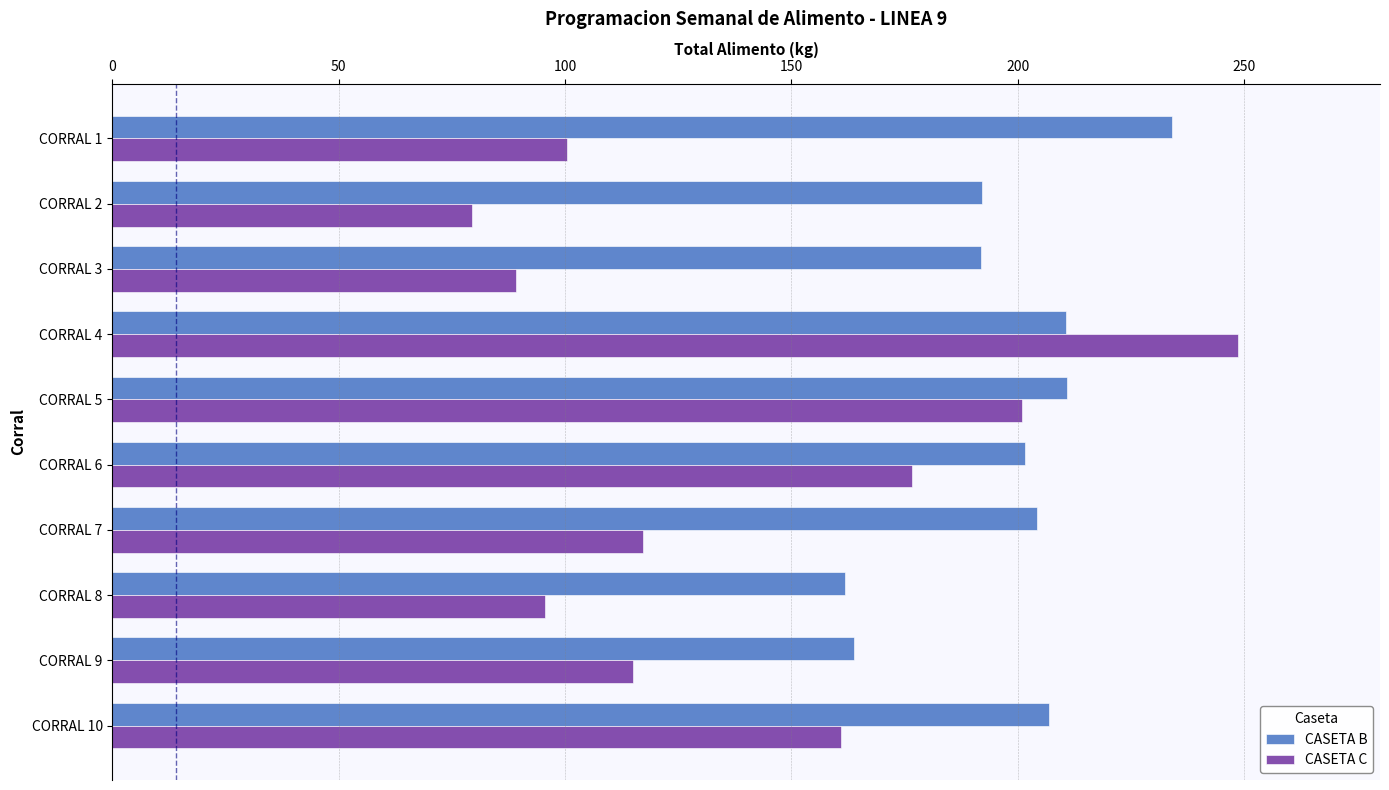

What is the minimum value shown in the chart?

79.4